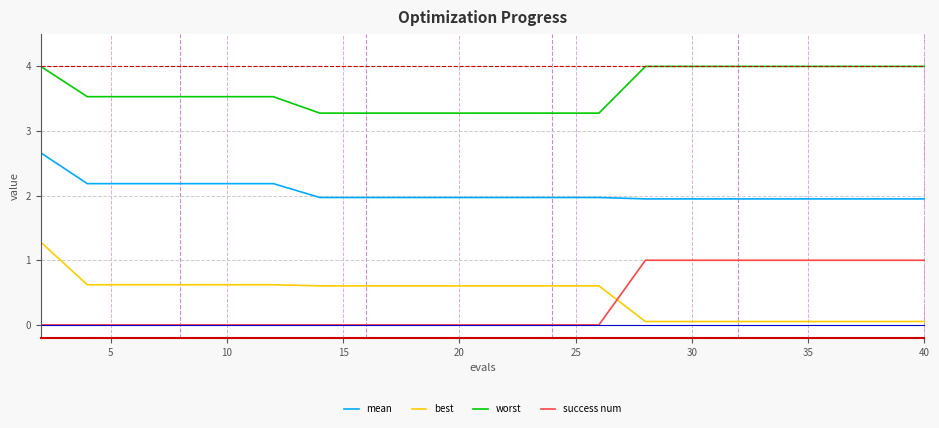

Which series has the largest range (max minus min)?

best